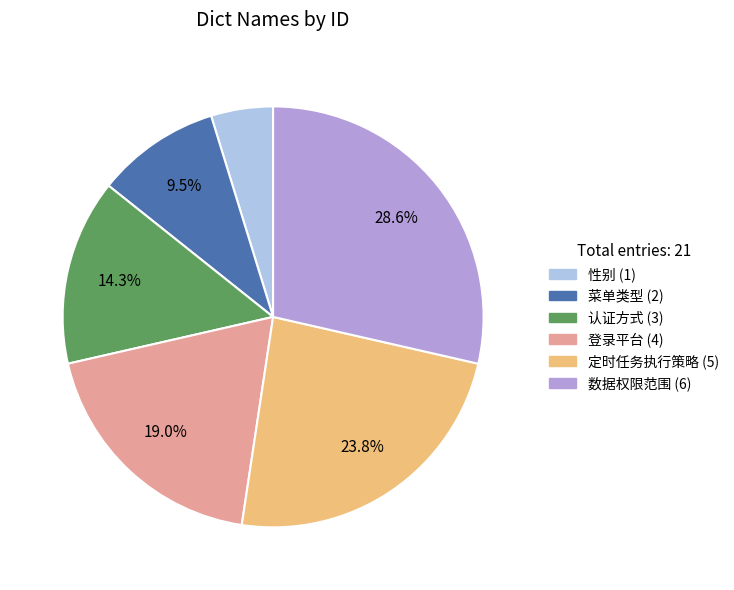

To the nearest percent, what is the difference between the largest and smallest slice percentages?

24%